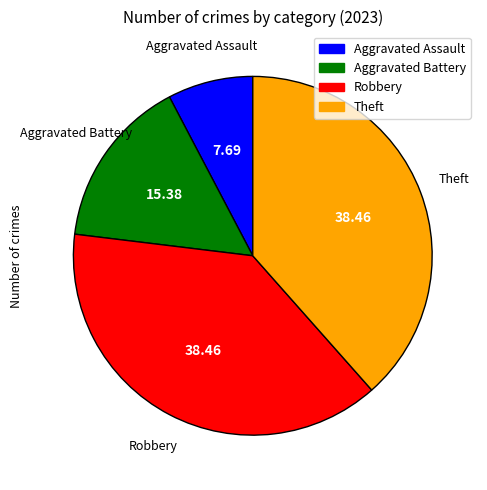

Approximately how many times larger is the value at Aggravated Battery compared to Aggravated Assault?

2.0